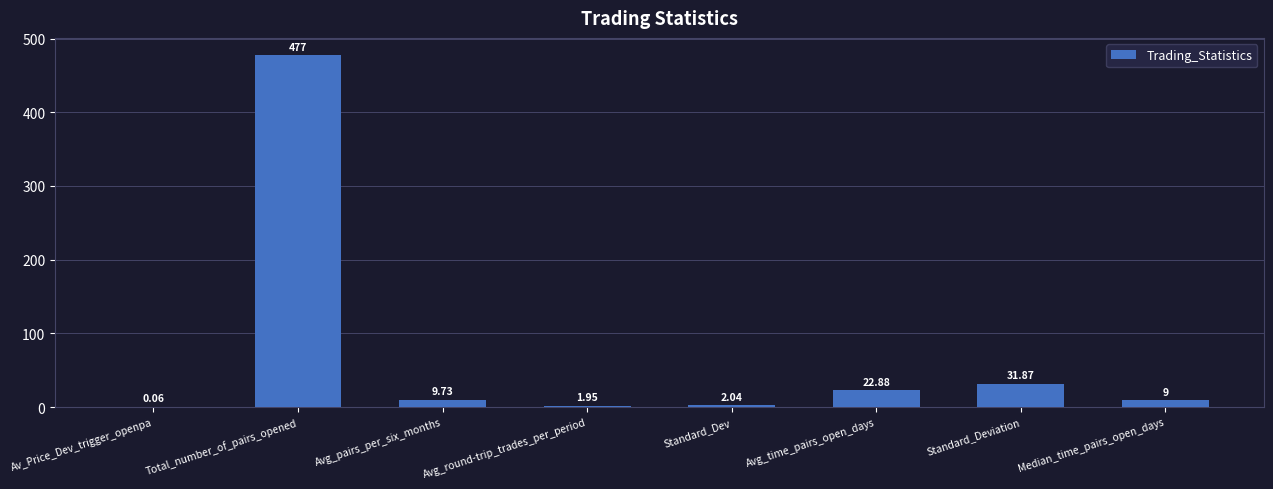

What is the maximum value shown in the chart?

477.0